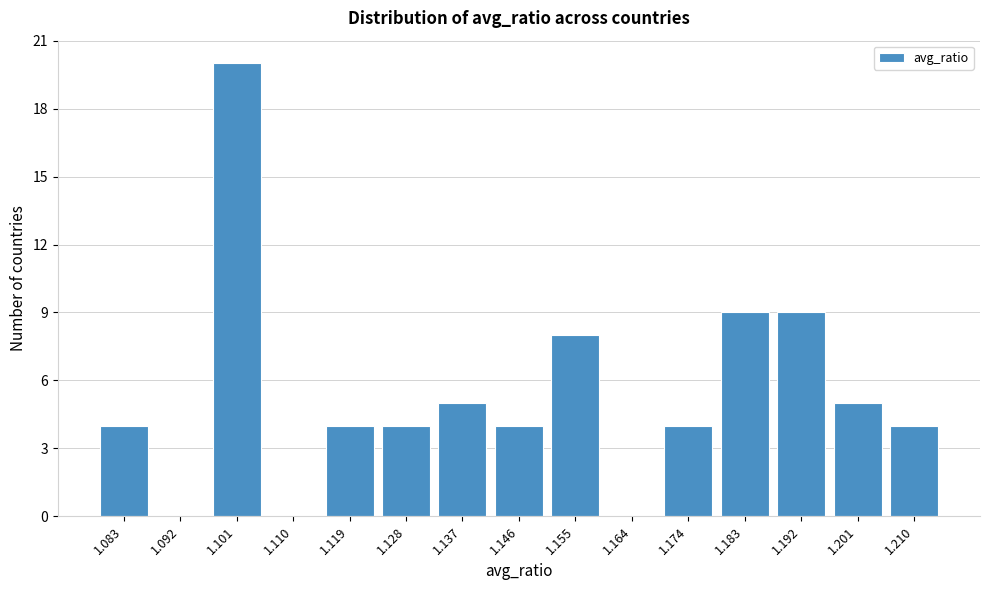

Reading left to right, transcribe all the data shown in this chart.

1.083=4	1.092=0	1.101=20	1.110=0	1.119=4	1.128=4	1.137=5	1.146=4	1.155=8	1.164=0	1.174=4	1.183=9	1.192=9	1.201=5	1.210=4